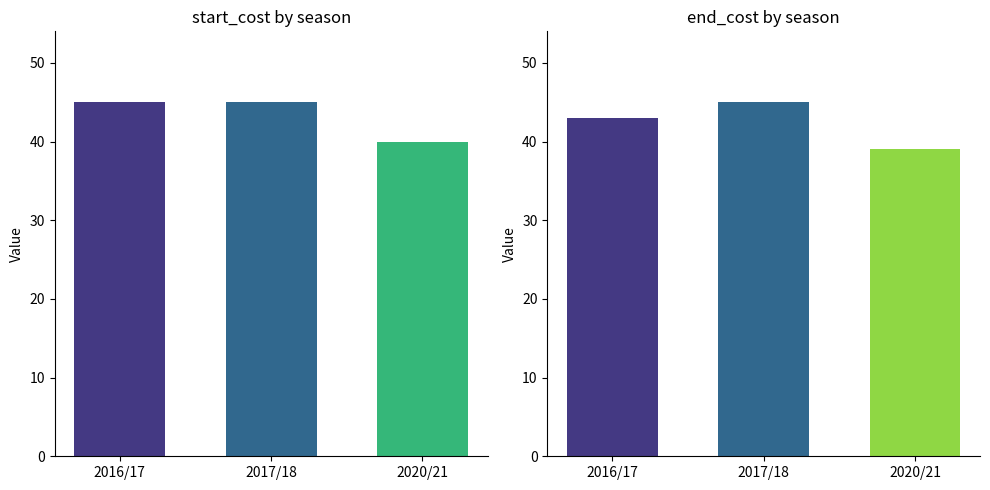

Count the number of categories in the chart.

3